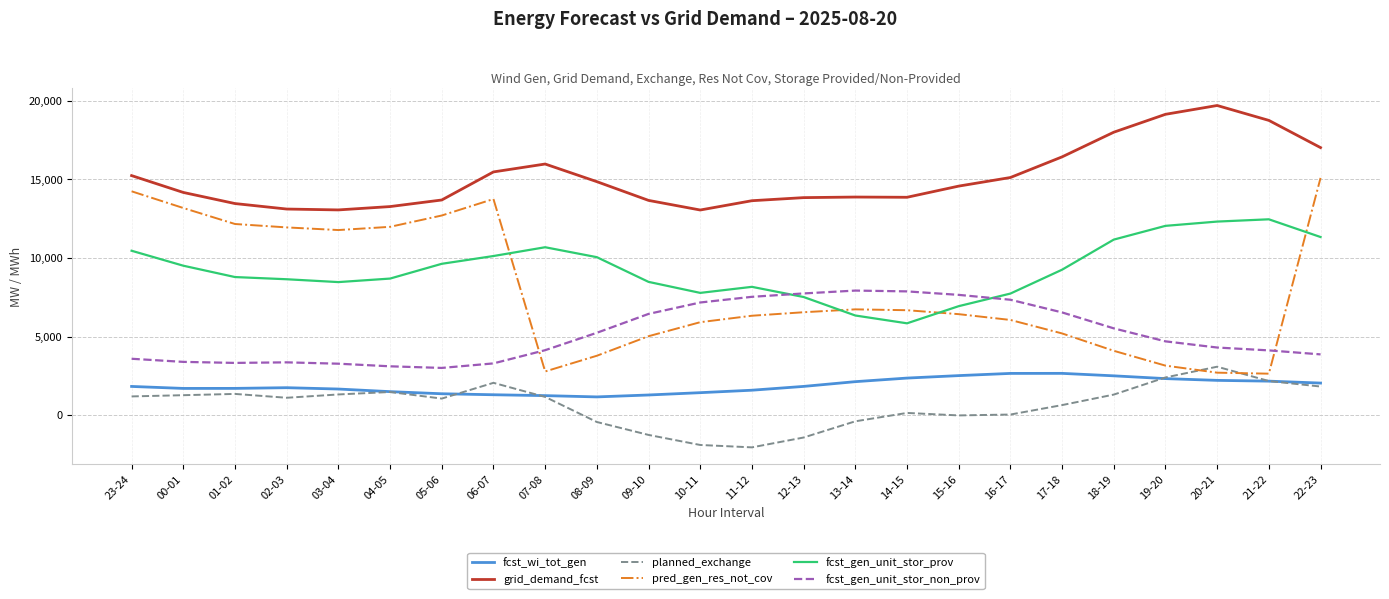

Rank the series by their maximum value, from lowest to highest.

fcst_wi_tot_gen, planned_exchange, fcst_gen_unit_stor_non_prov, fcst_gen_unit_stor_prov, pred_gen_res_not_cov, grid_demand_fcst